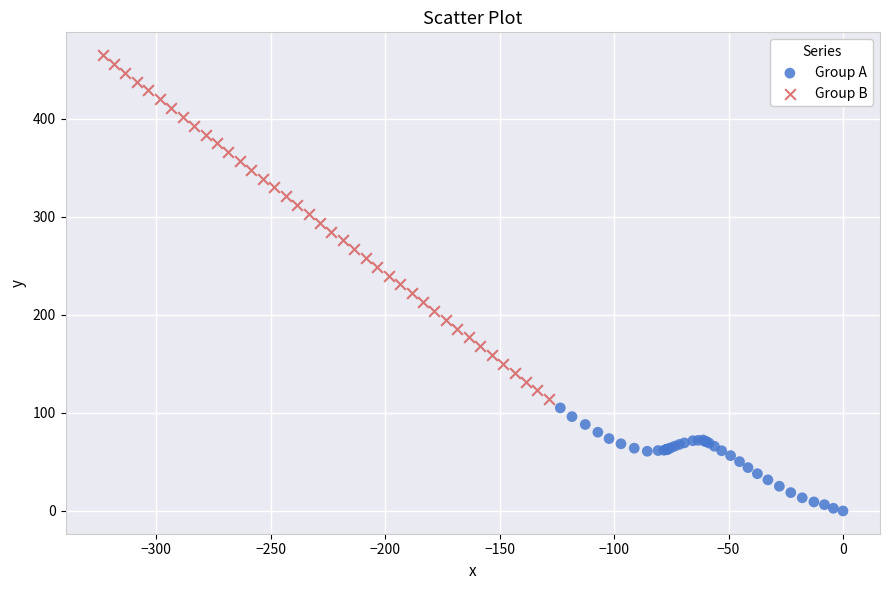

Which series has the widest spread of Y values?

Group B